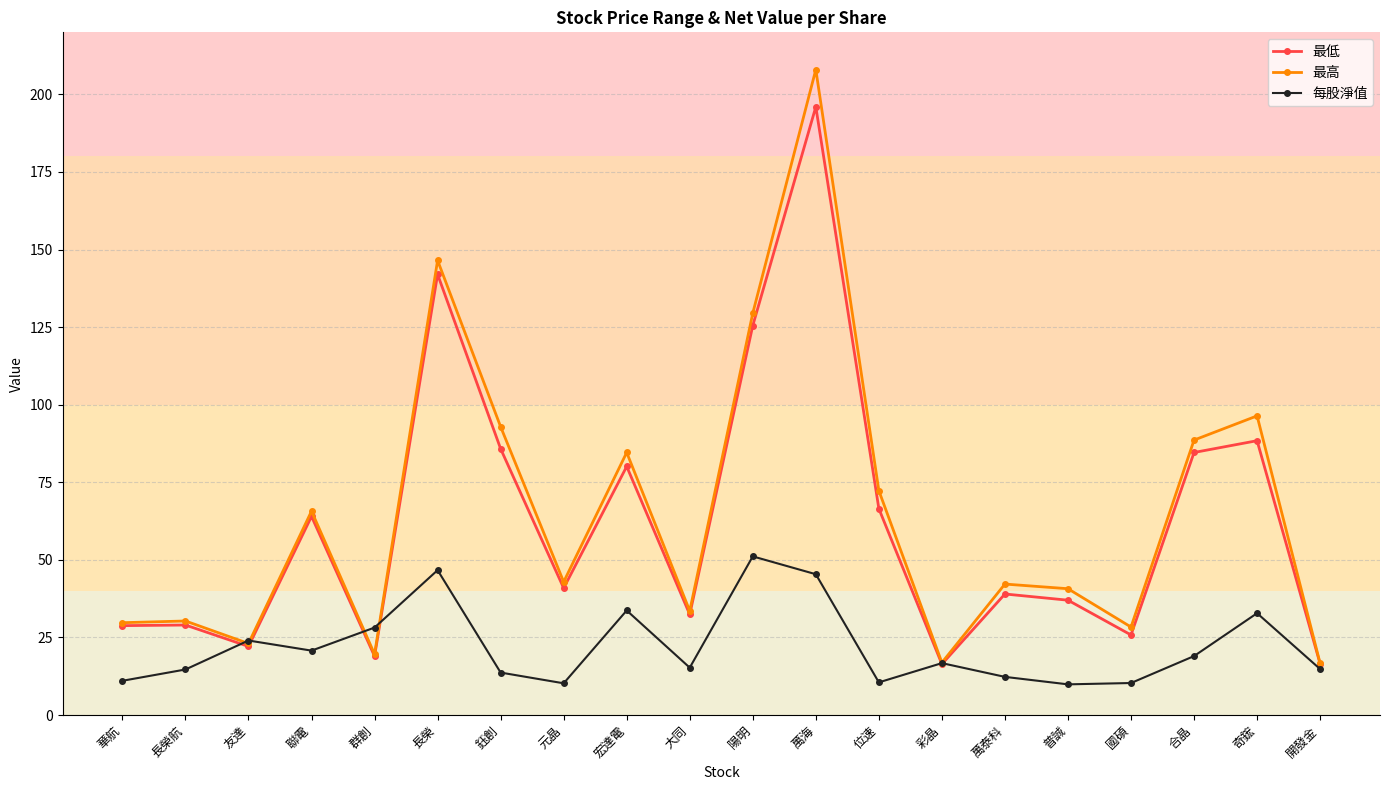

At which category does the chart reach its peak across all series?

萬海